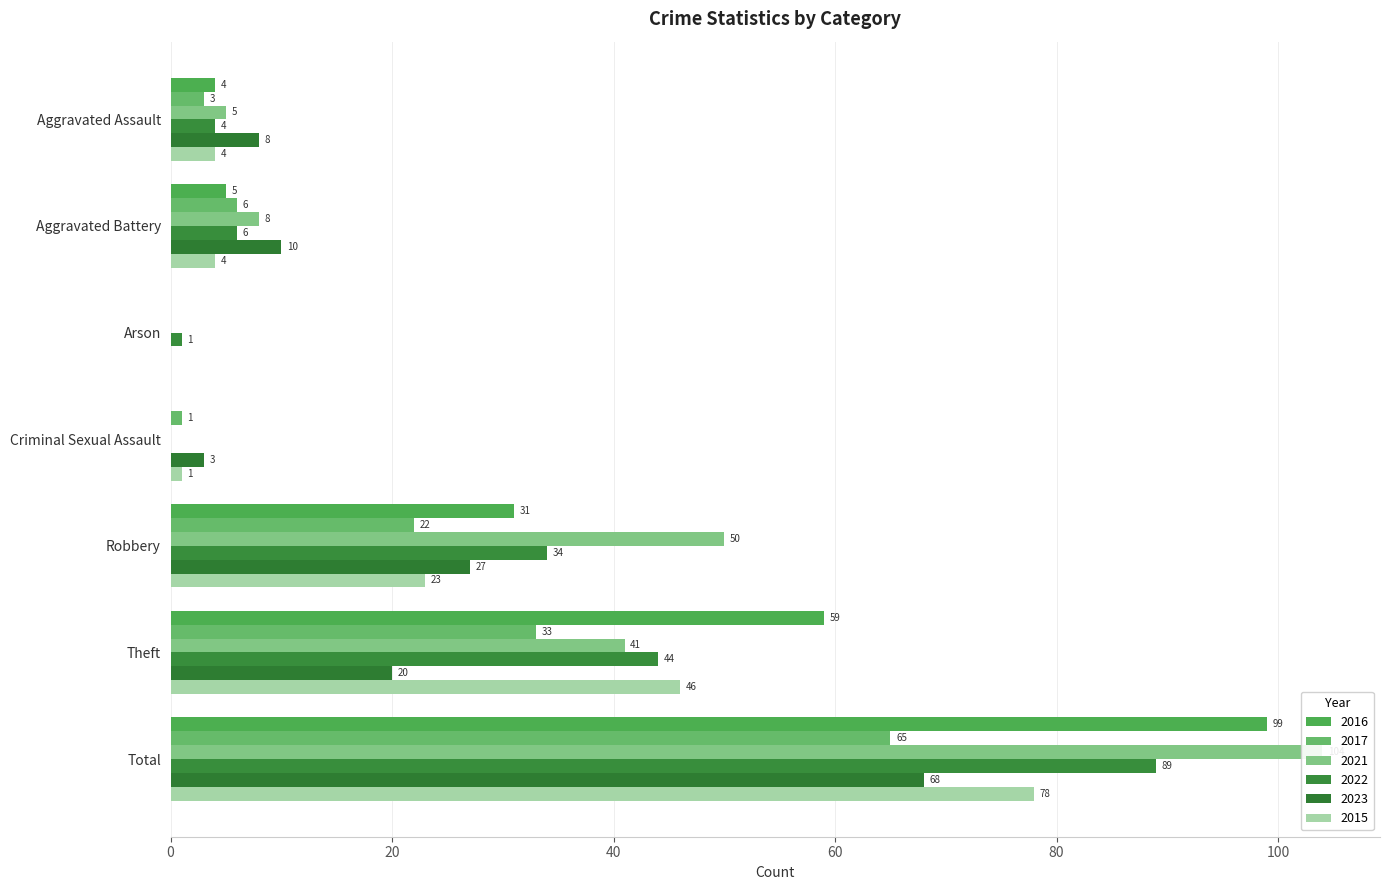

What is the difference between the highest and lowest values at Total?

39